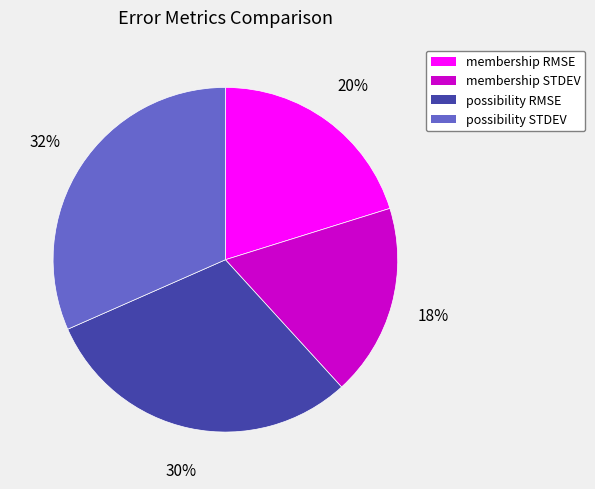

To the nearest percent, what is the difference between the largest and smallest slice percentages?

14%